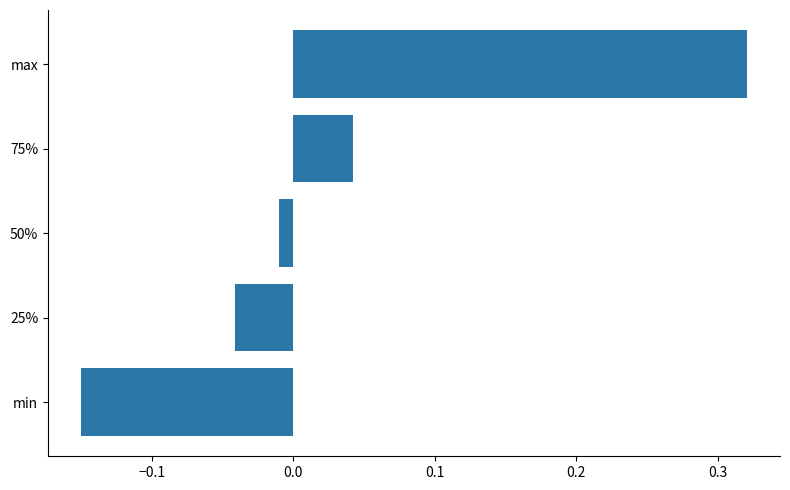

Which category has the highest value across all series?

max